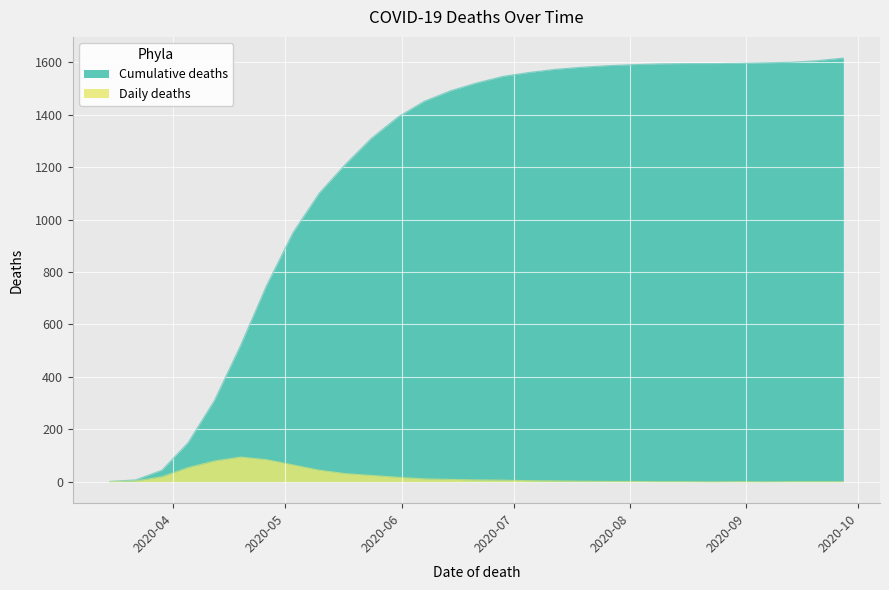

How many data points in Cumulative deaths are less than 1520?

14